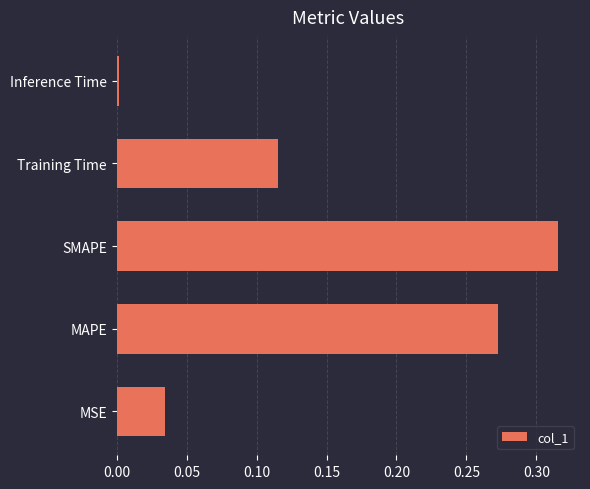

What is the sum of all values?

0.7